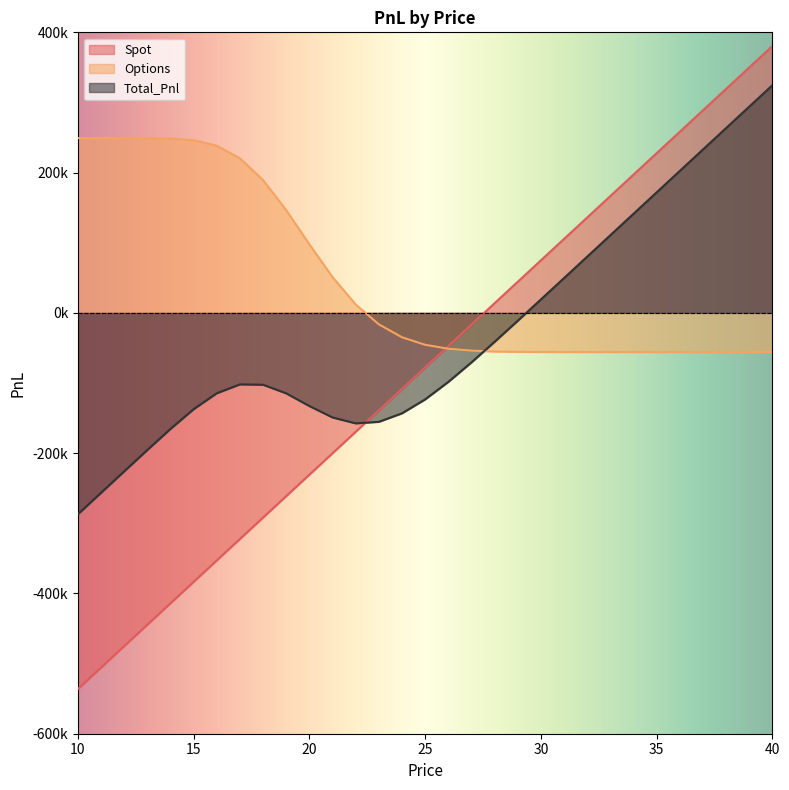

The Spot series shows 380355.9 at 40. True or false?

True